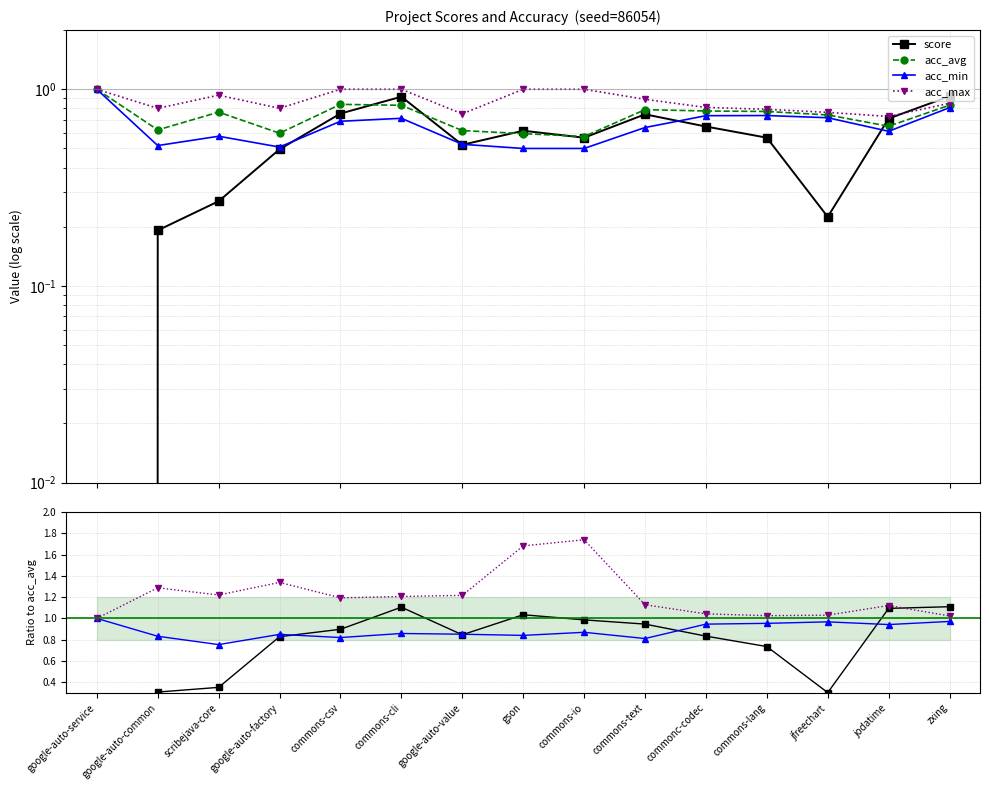

What is the value of the acc_min point at the 8th from the left?

0.8